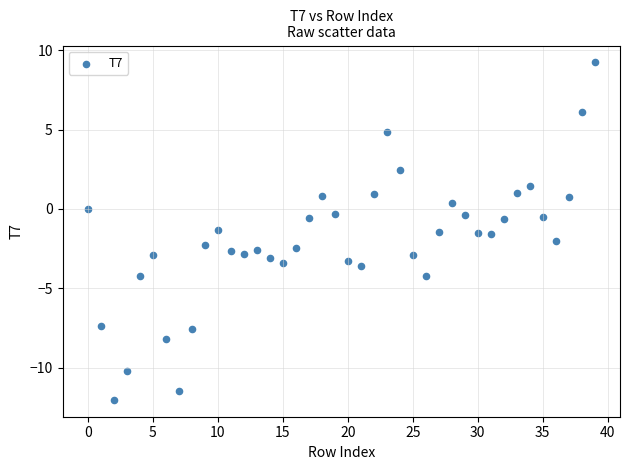

What is the range of Y values (max minus min)?

21.3